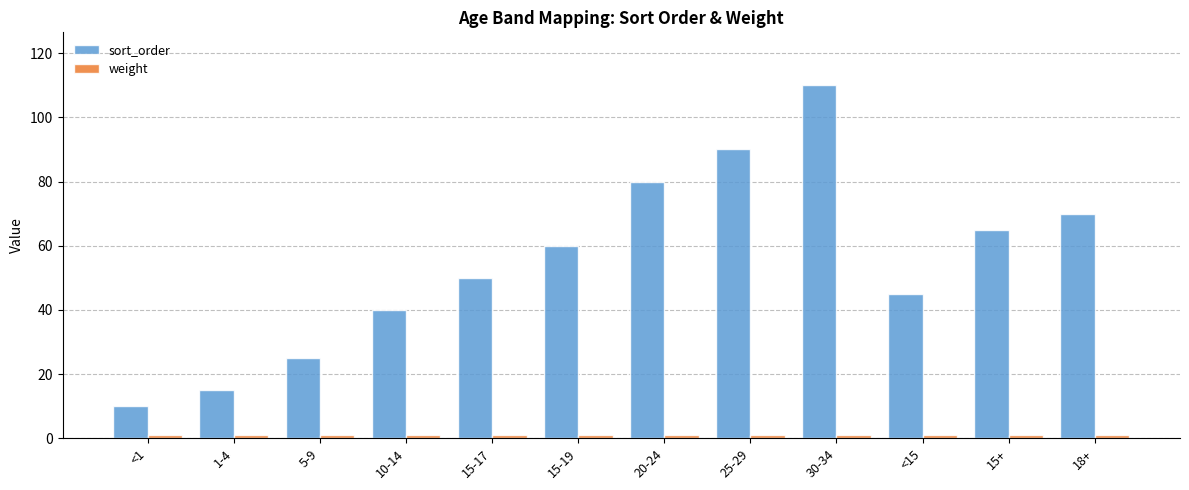

Rank the categories by sort_order value from lowest to highest.

<1, 1-4, 5-9, 10-14, <15, 15-17, 15-19, 15+, 18+, 20-24, 25-29, 30-34